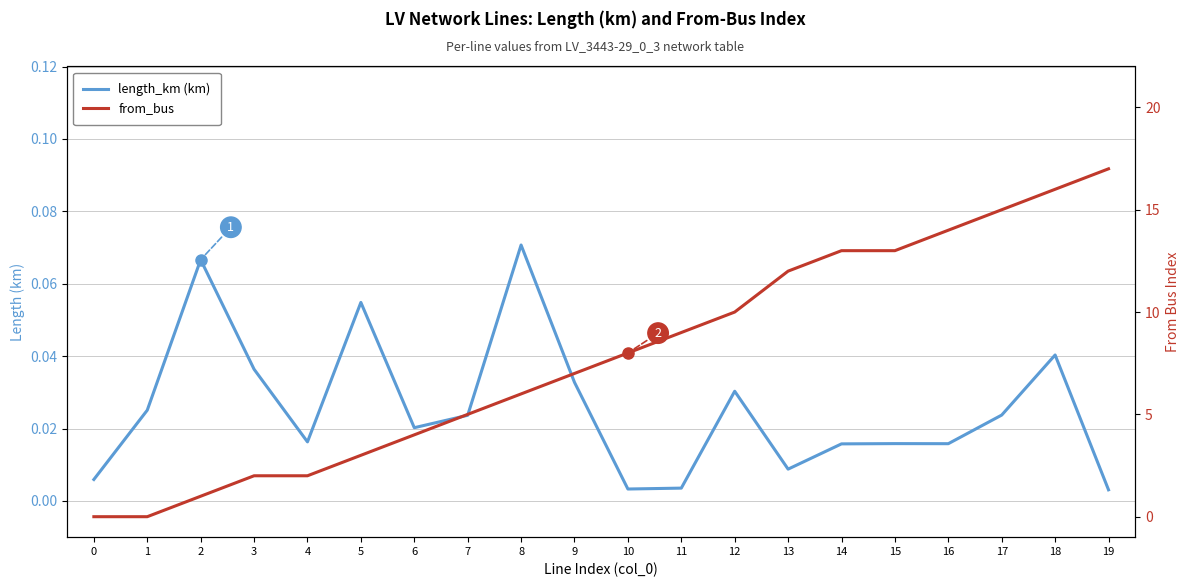

What is the maximum value shown in the chart?

17.0